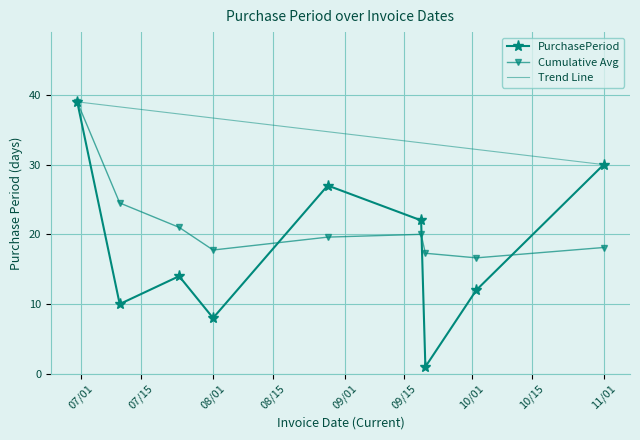

What is the highest value of the Cumulative Avg series?

39.0